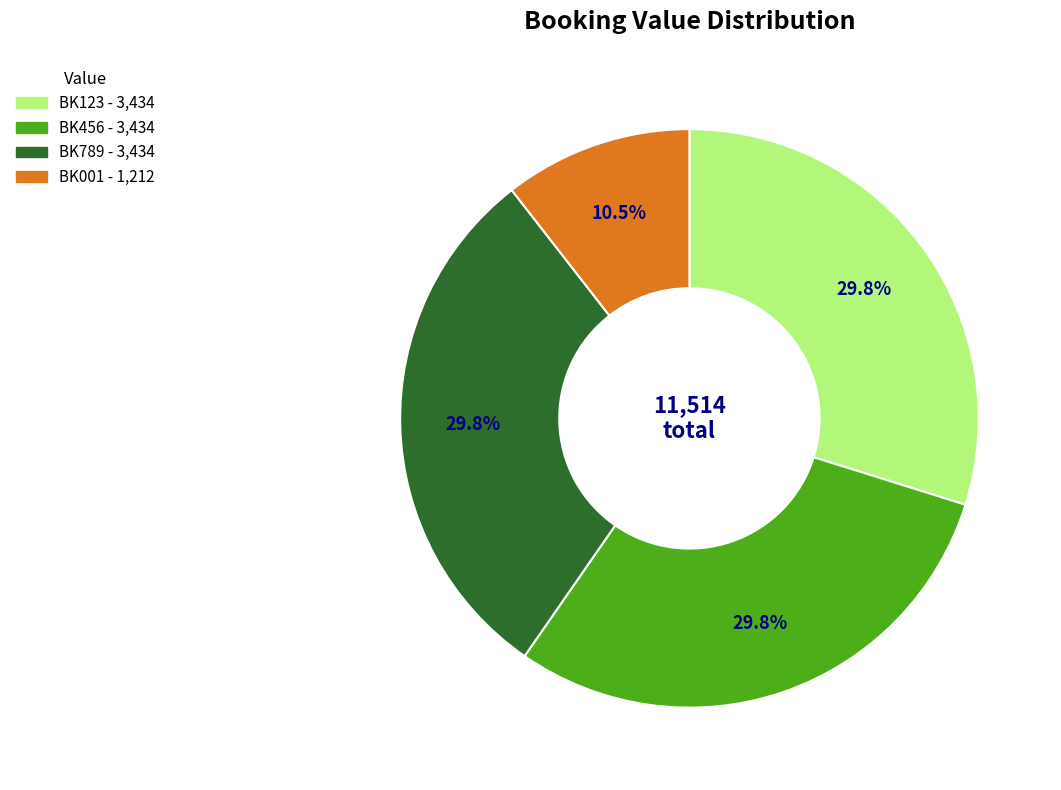

What portion of the pie excludes BK123?

70.2%